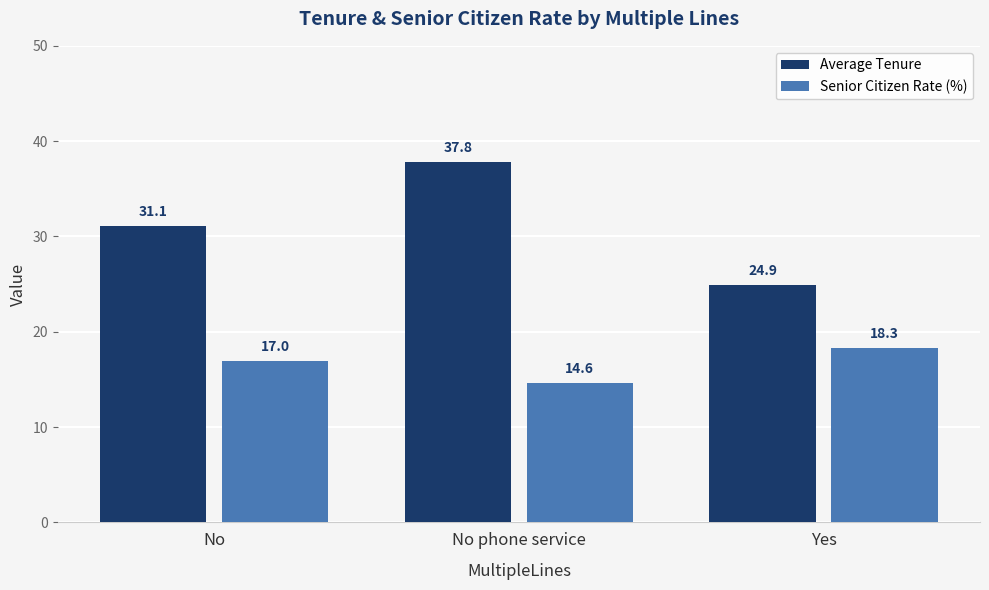

Is it true that Senior Citizen Rate (%) equals 17.0 at No?

True